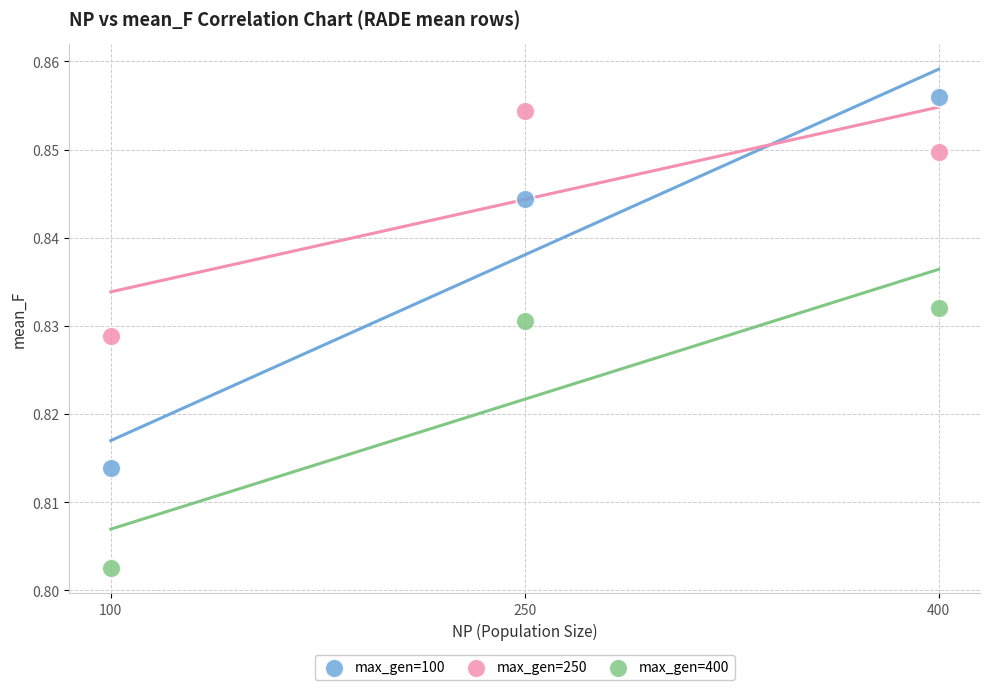

Across all data points, what is the average X value?

250.0